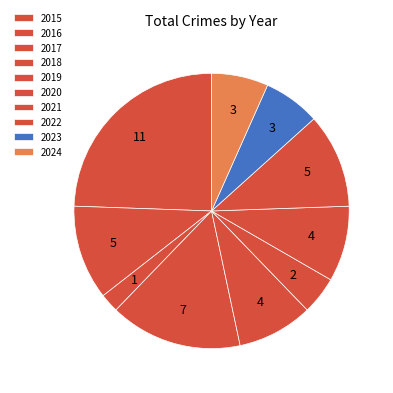

Does any single category account for the majority?

No